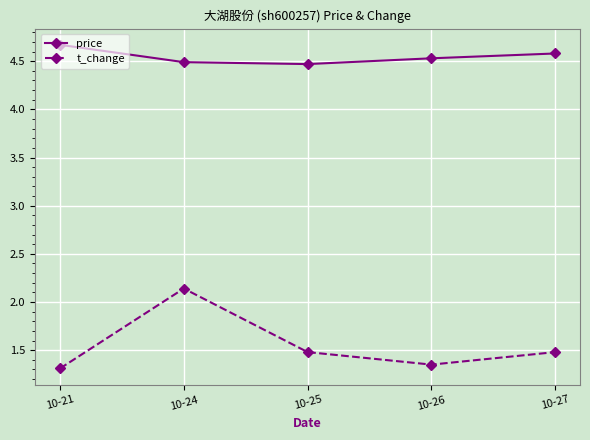

List the series in order of their overall mean, highest first.

price, t_change